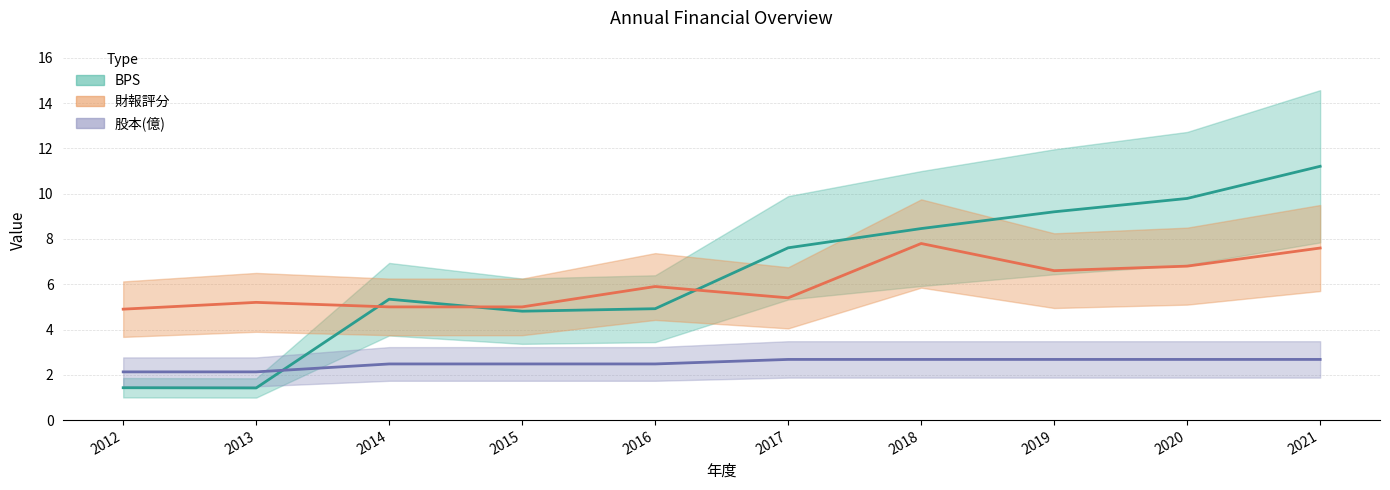

What is the maximum value for 財報評分?

7.8